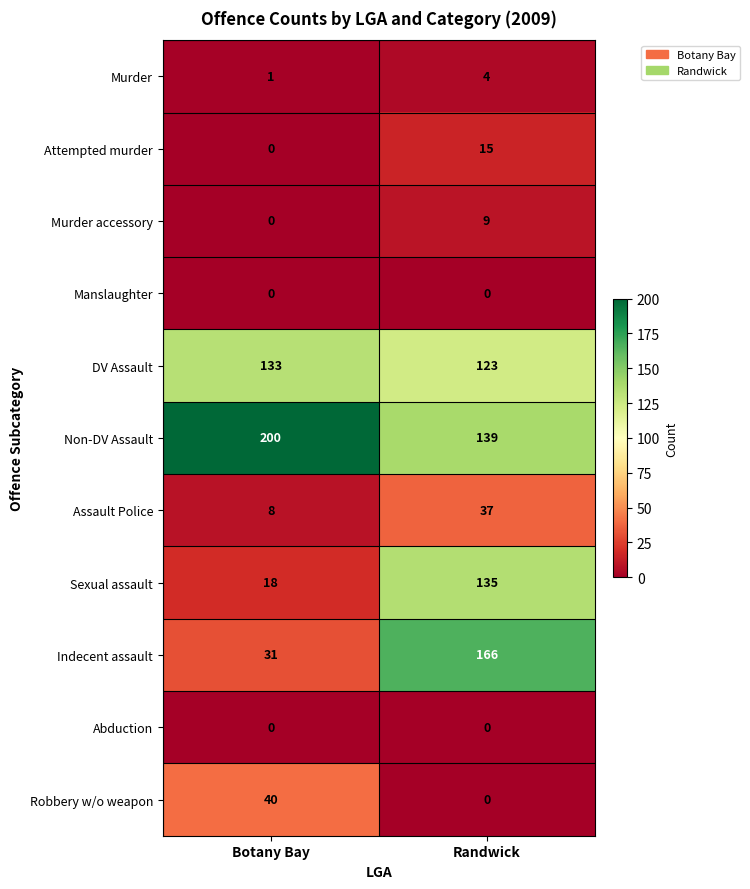

Reading right to left, transcribe all the data shown in this chart.

Murder: 4	1
Attempted murder: 15	0
Murder accessory: 9	0
Manslaughter: 0	0
DV Assault: 123	133
Non-DV Assault: 139	200
Assault Police: 37	8
Sexual assault: 135	18
Indecent assault: 166	31
Abduction: 0	0
Robbery w/o weapon: 0	40